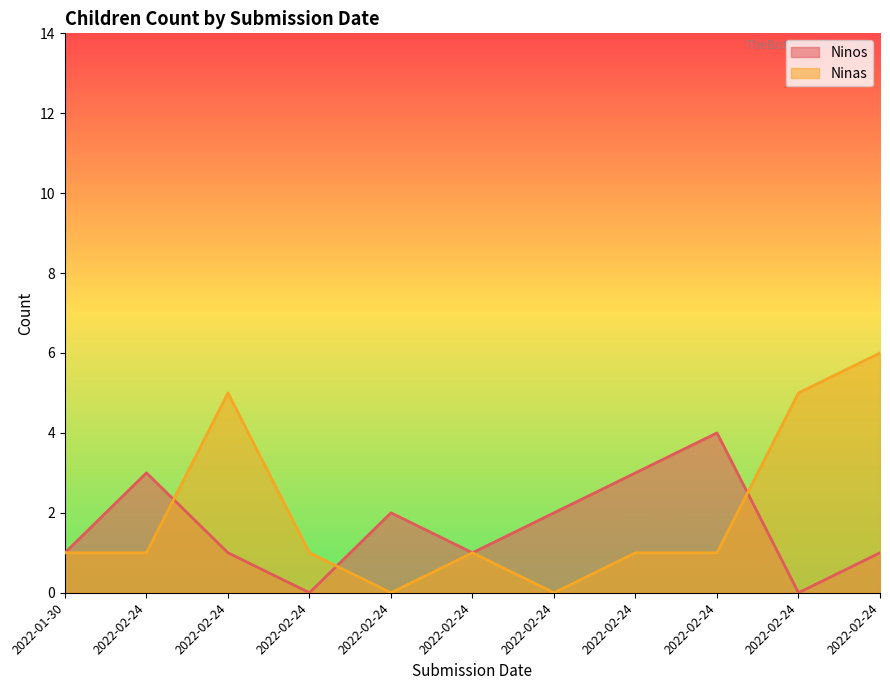

The Ninos series shows 0 at 2022-02-24. True or false?

True